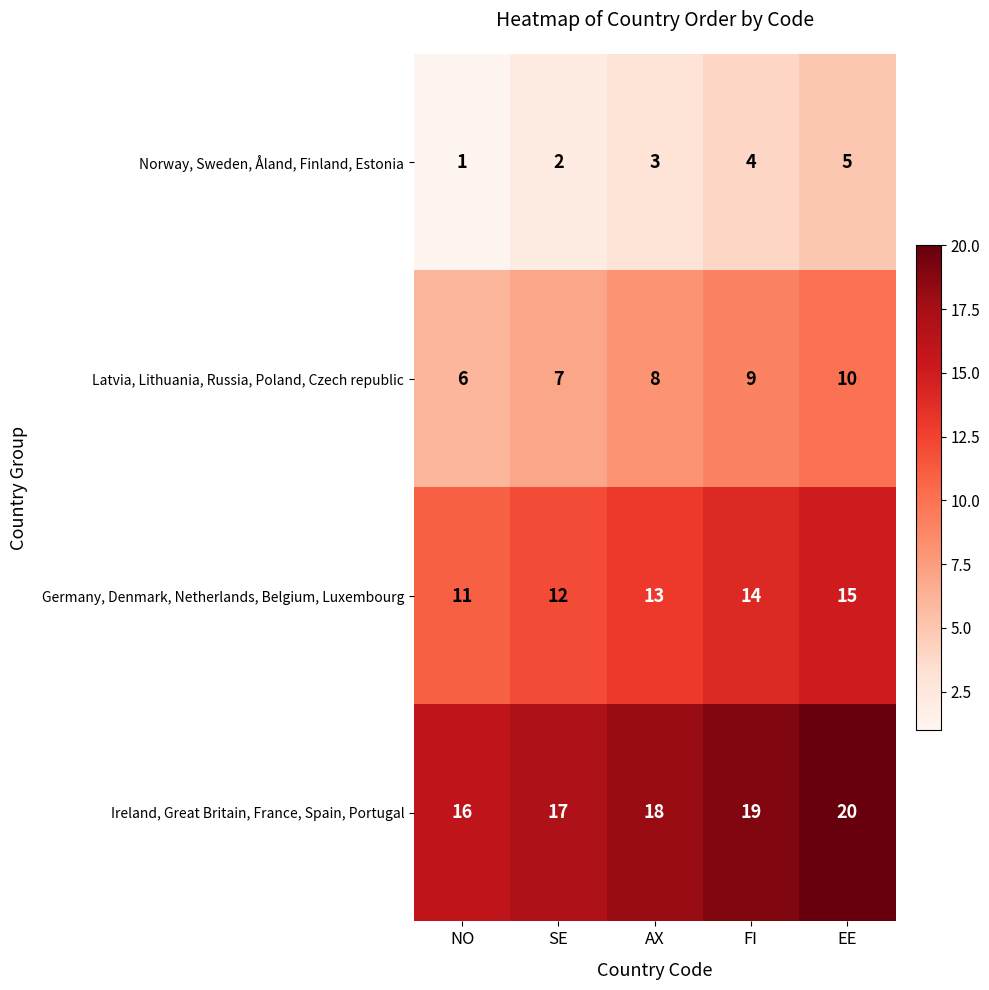

Reading right to left, transcribe all the data shown in this chart.

Norway, Sweden, Åland, Finland, Estonia: EE=5	FI=4	AX=3	SE=2	NO=1
Latvia, Lithuania, Russia, Poland, Czech republic: EE=10	FI=9	AX=8	SE=7	NO=6
Germany, Denmark, Netherlands, Belgium, Luxembourg: EE=15	FI=14	AX=13	SE=12	NO=11
Ireland, Great Britain, France, Spain, Portugal: EE=20	FI=19	AX=18	SE=17	NO=16